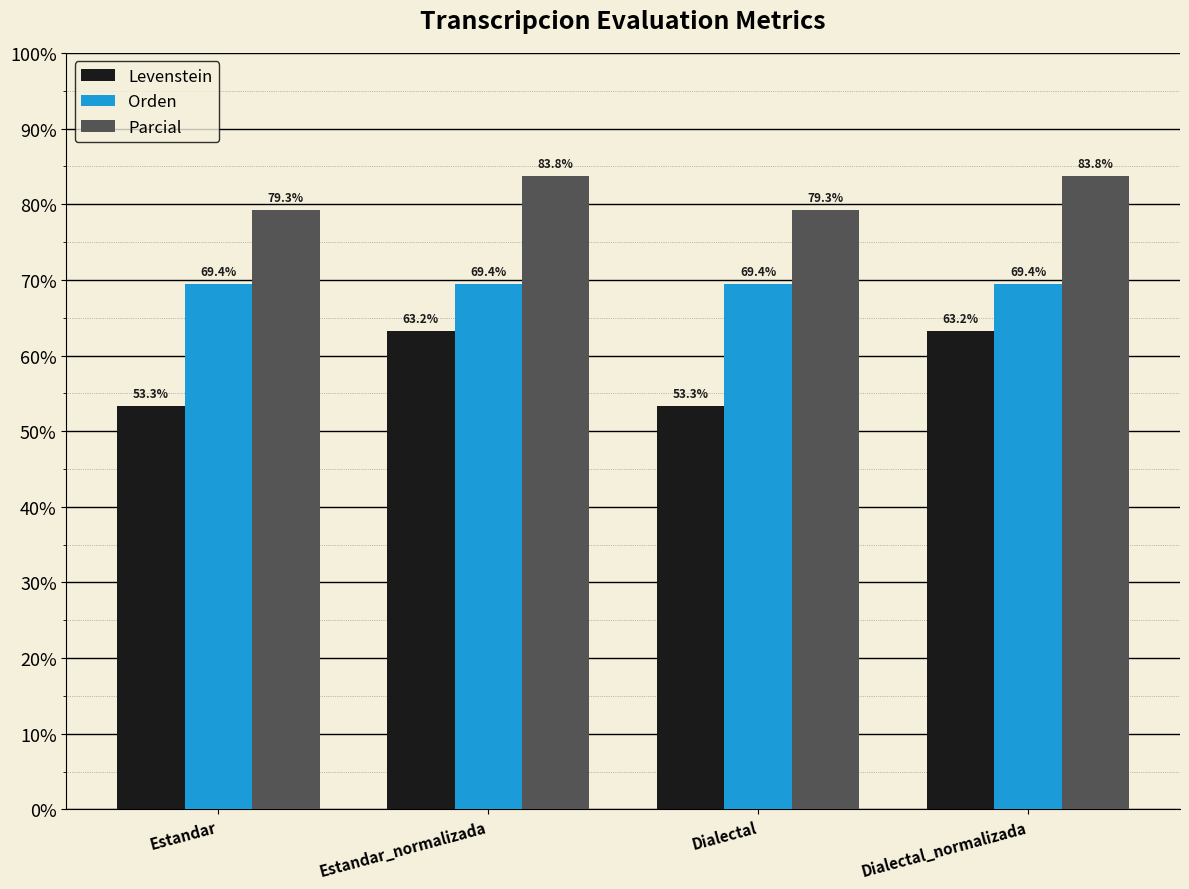

How many bars are there in each group?

3